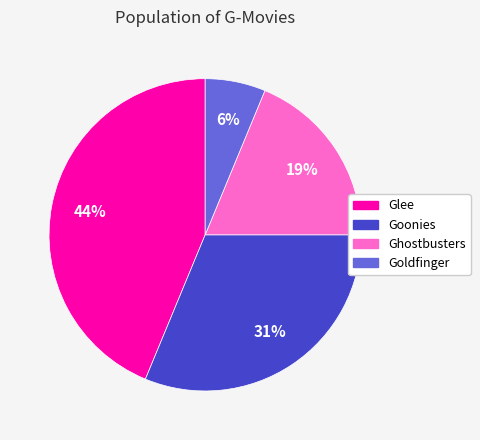

How many segments does this pie chart have?

4